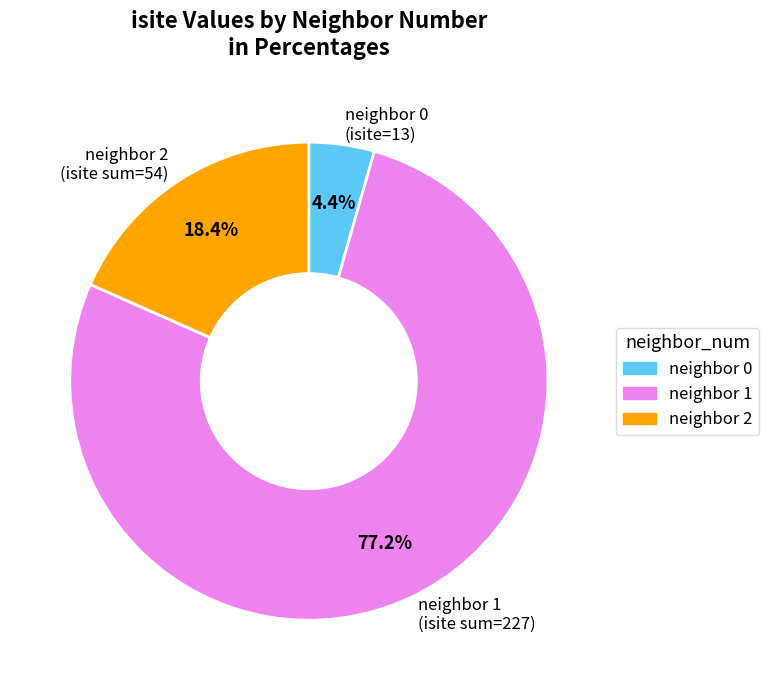

What percentage is NOT represented by neighbor 1 (isite sum=227)?

22.8%